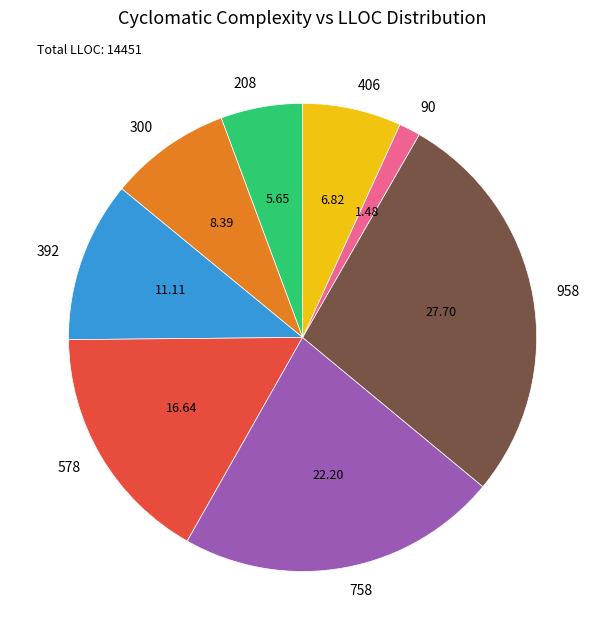

What is the smallest slice in the pie chart?

90